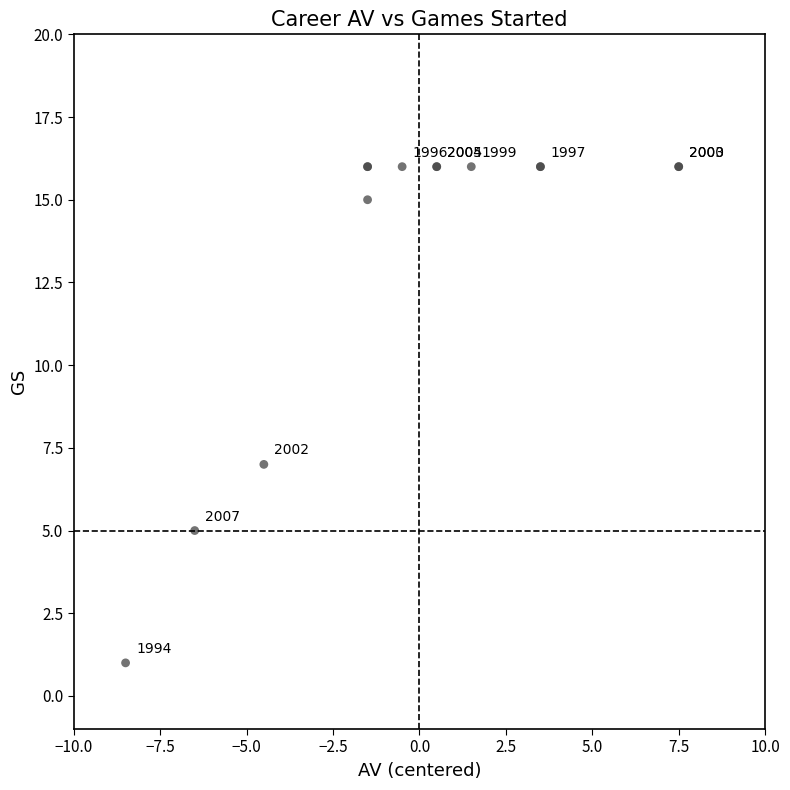

What Y value in the scatter plot is closest to 8?

7